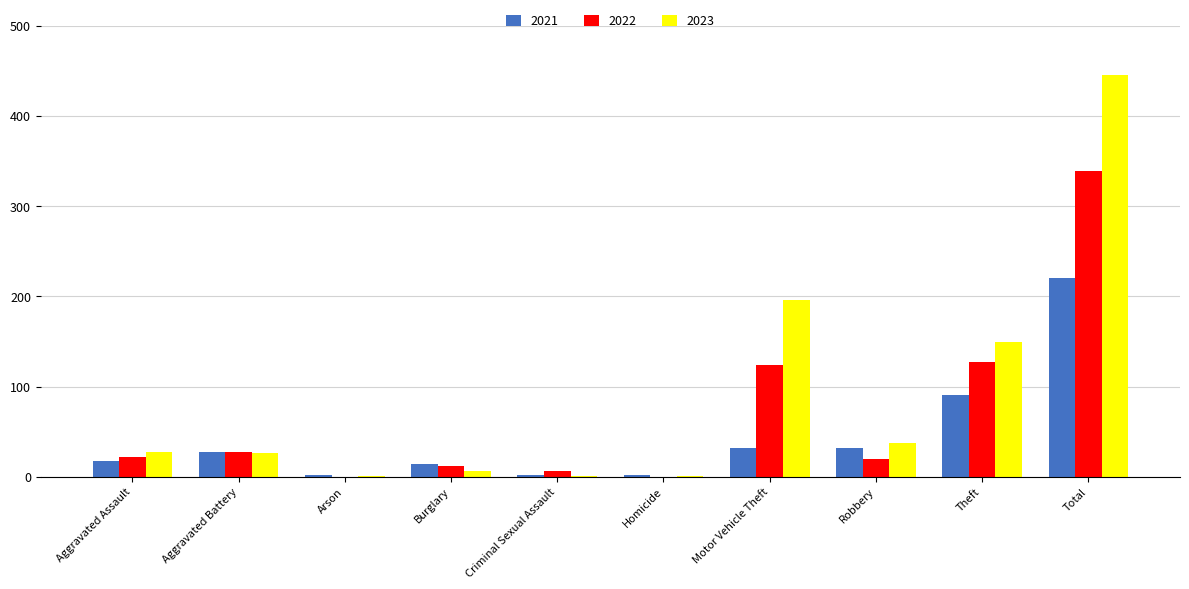

Is the value of 2023 at Motor Vehicle Theft greater than the value of 2021 at Total?

No